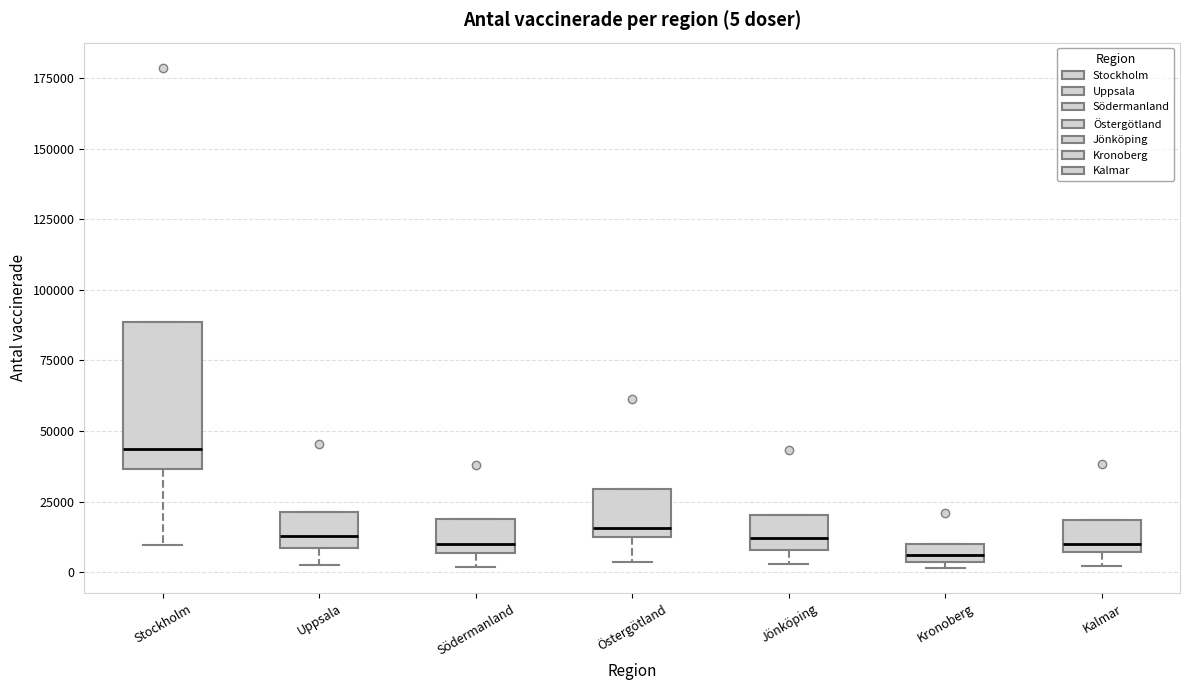

Which box is the tallest, from its lower edge to its upper edge?

Stockholm